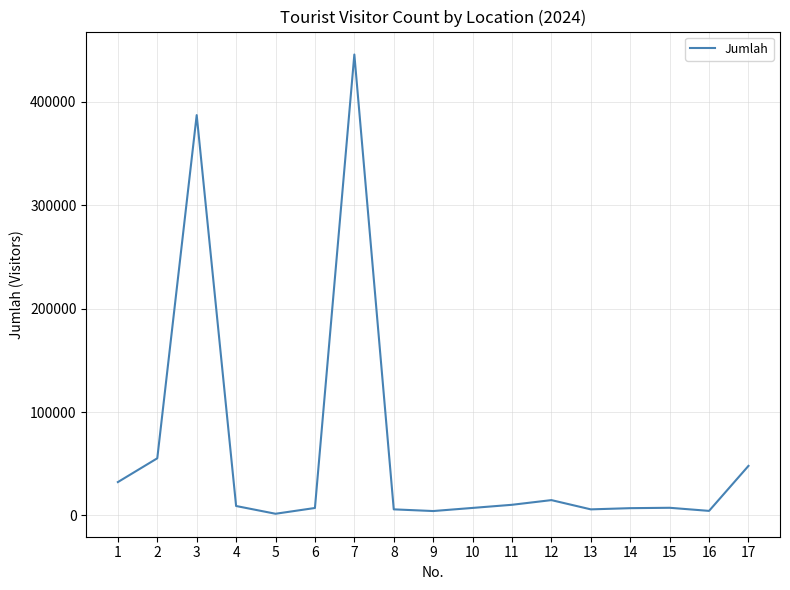

The chart shows a value of 7451 at 15. True or false?

True